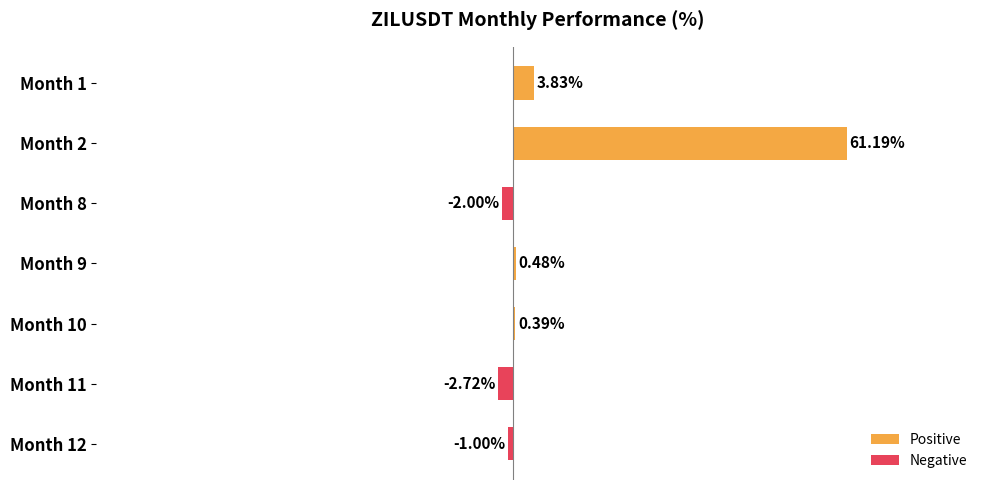

Between Month 2 and Month 11, which is larger?

Month 2